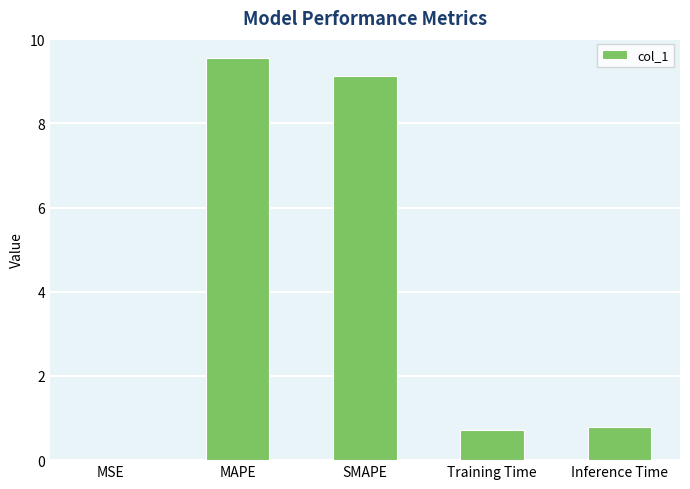

What is the maximum value shown in the chart?

9.6